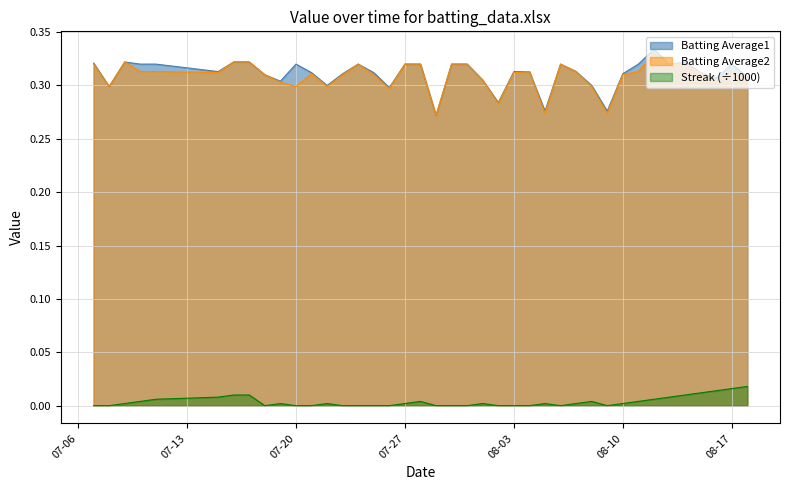

At how many categories does at least one series exceed 0?

40